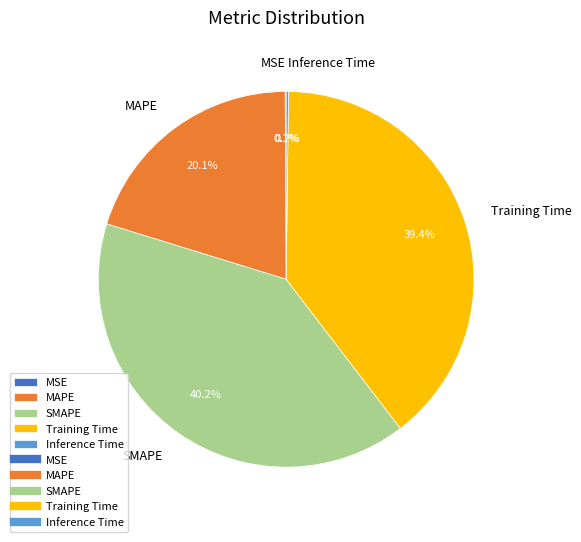

What percentage is NOT represented by SMAPE?

59.8%